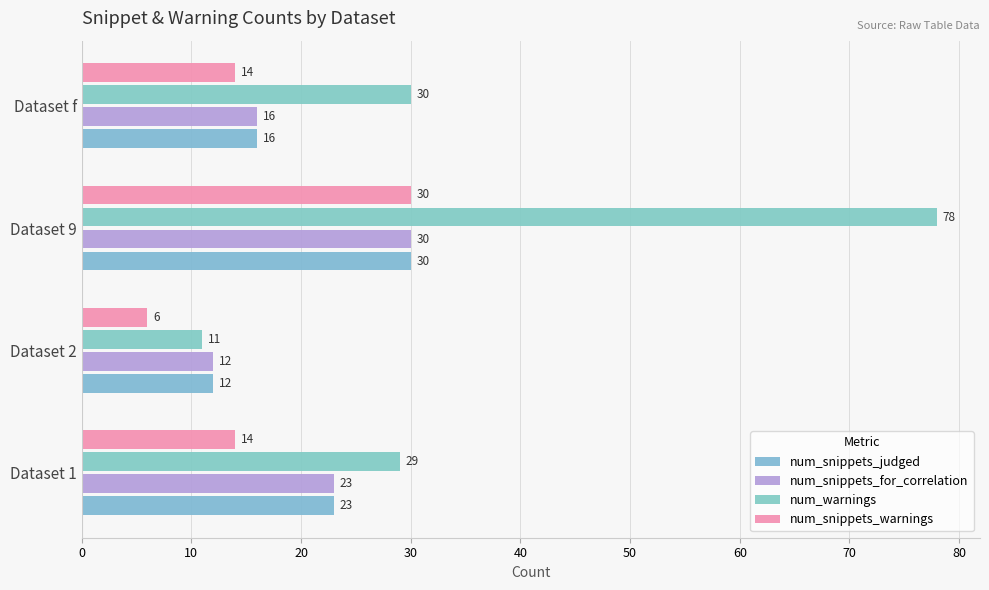

Count the number of categories in the chart.

4